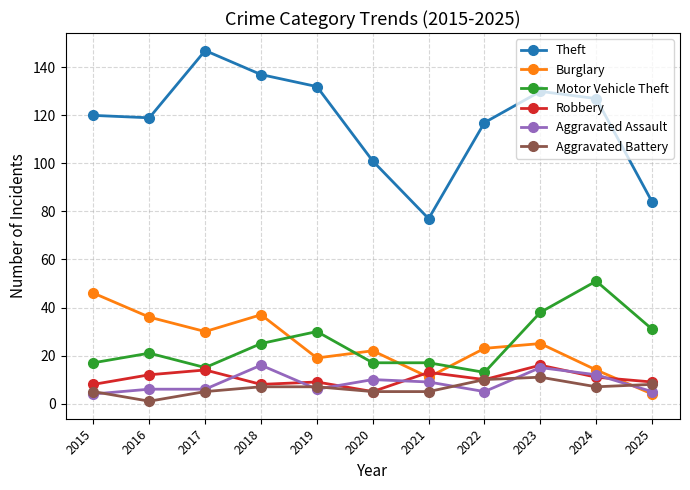

Reading left to right, transcribe all the data shown in this chart.

Theft: 2015=120	2016=119	2017=147	2018=137	2019=132	2020=101	2021=77	2022=117	2023=130	2024=127	2025=84
Burglary: 2015=46	2016=36	2017=30	2018=37	2019=19	2020=22	2021=11	2022=23	2023=25	2024=14	2025=4
Motor Vehicle Theft: 2015=17	2016=21	2017=15	2018=25	2019=30	2020=17	2021=17	2022=13	2023=38	2024=51	2025=31
Robbery: 2015=8	2016=12	2017=14	2018=8	2019=9	2020=5	2021=13	2022=10	2023=16	2024=11	2025=9
Aggravated Assault: 2015=4	2016=6	2017=6	2018=16	2019=6	2020=10	2021=9	2022=5	2023=15	2024=12	2025=5
Aggravated Battery: 2015=5	2016=1	2017=5	2018=7	2019=7	2020=5	2021=5	2022=10	2023=11	2024=7	2025=8